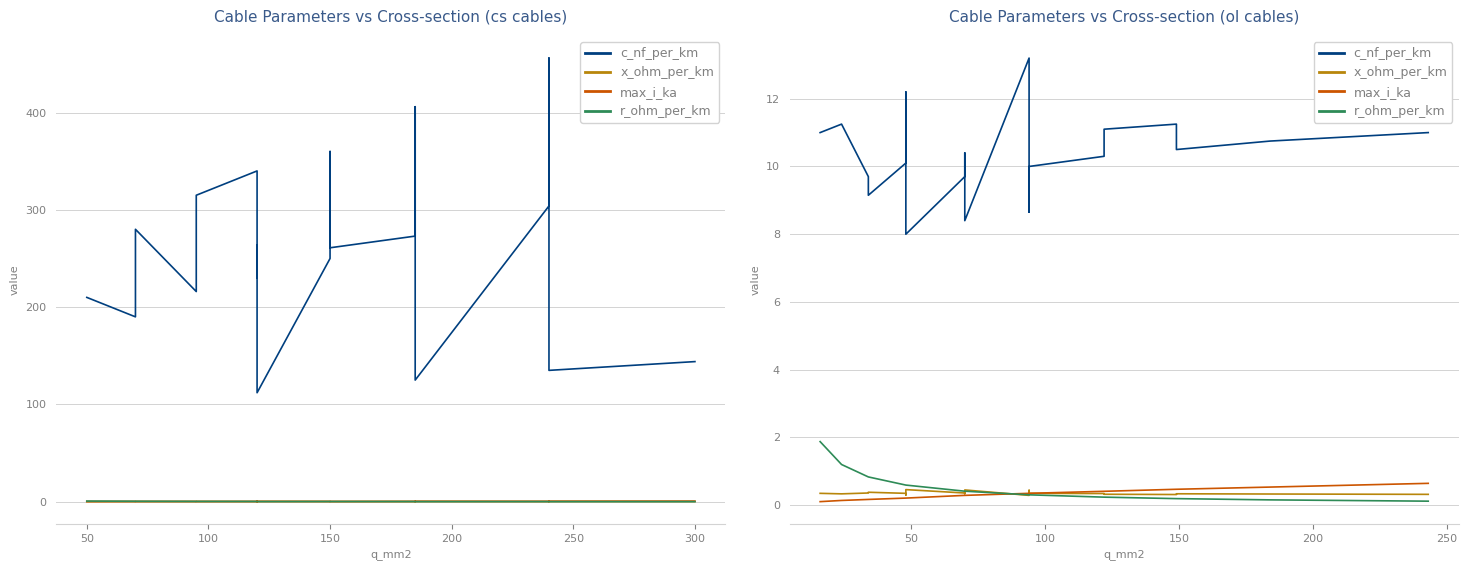

List the series in order of their peak value, highest first.

c_nf_per_km, r_ohm_per_km, max_i_ka, x_ohm_per_km